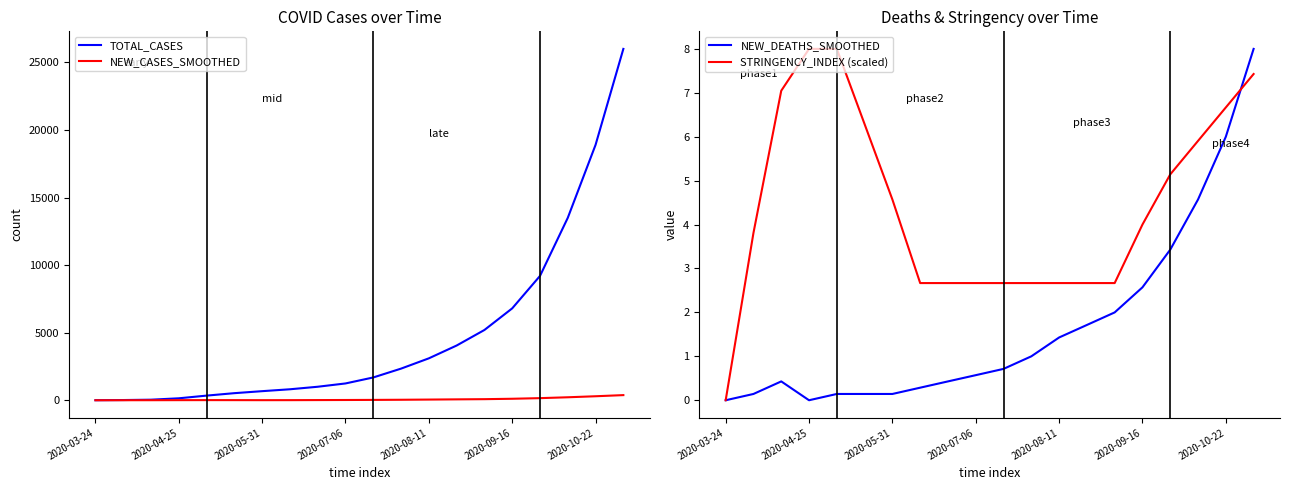

The NEW_CASES_SMOOTHED series shows 220.0 at 17. True or false?

True